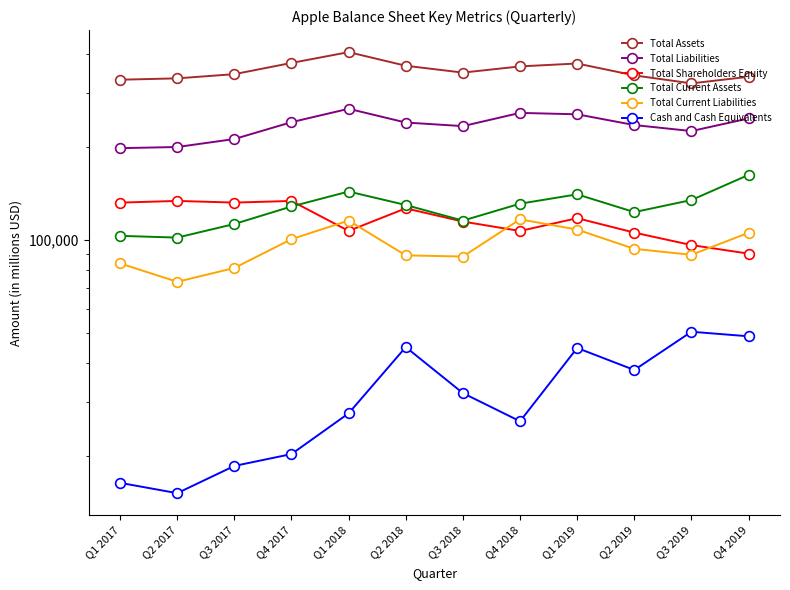

True or false: Total Liabilities and Total Assets cross at least once.

False